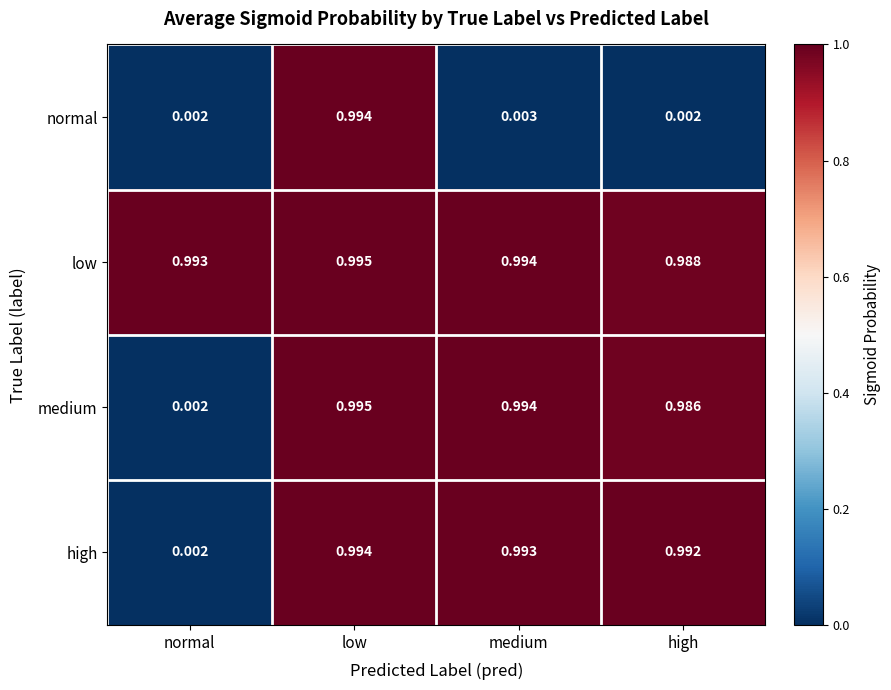

At which label does high reach its minimum?

normal